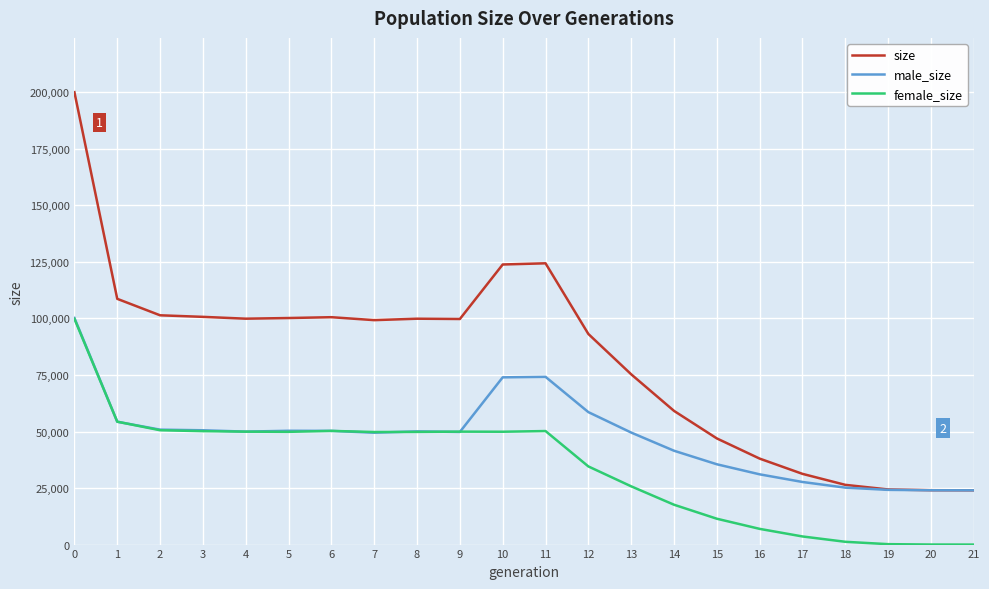

True or false: female_size has a value of 77390 at 6.

False